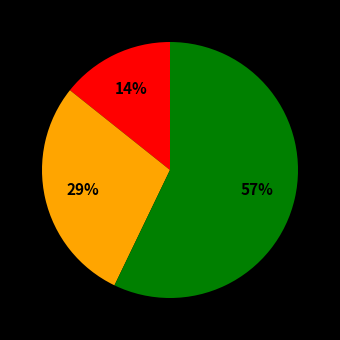

How many slices are in this pie chart?

3